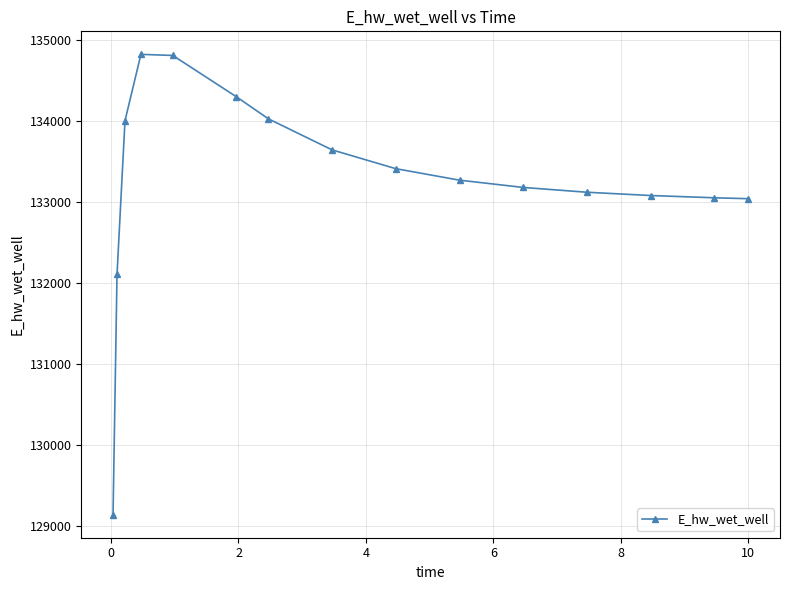

What is the average value?

133271.0